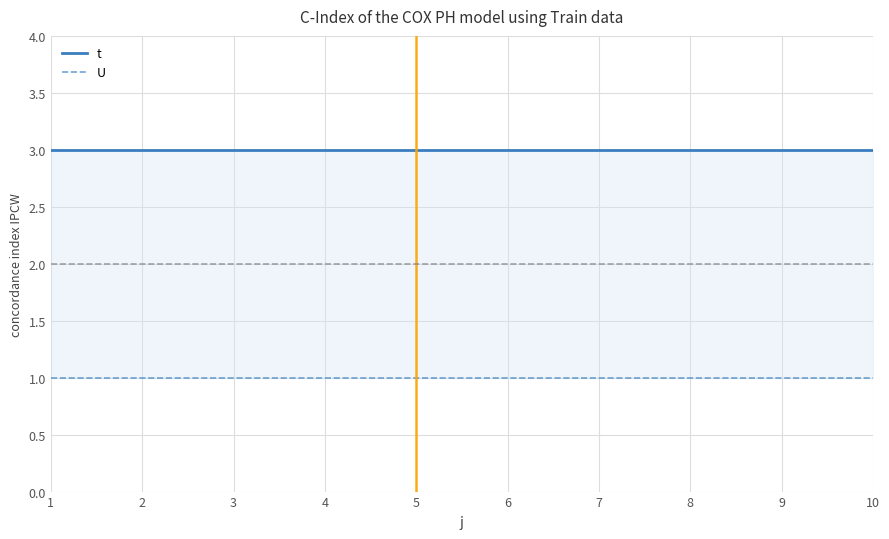

Which has a higher value, 9 or 4?

9